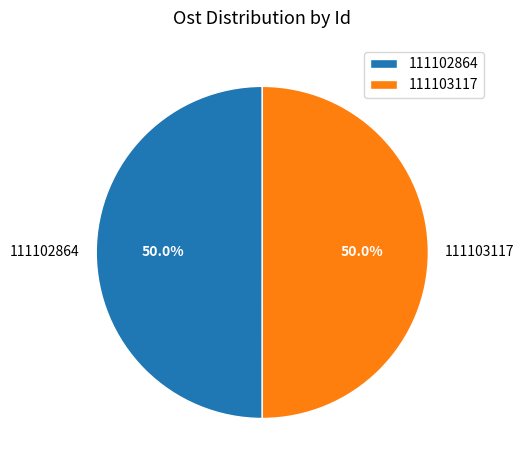

What percentage is the 111102864 slice, to the nearest percent?

50%